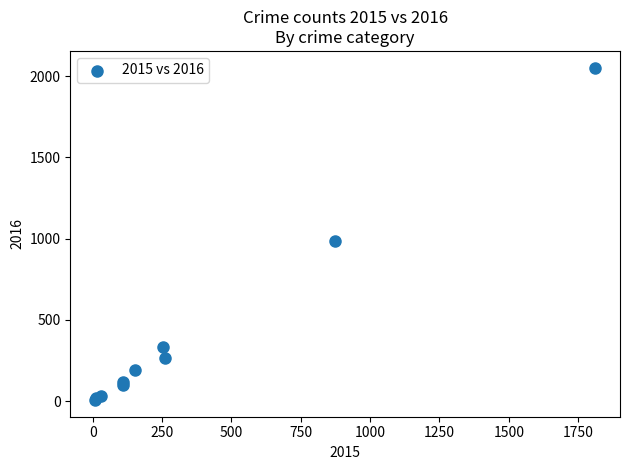

What Y value in the scatter plot is closest to 1030?

984